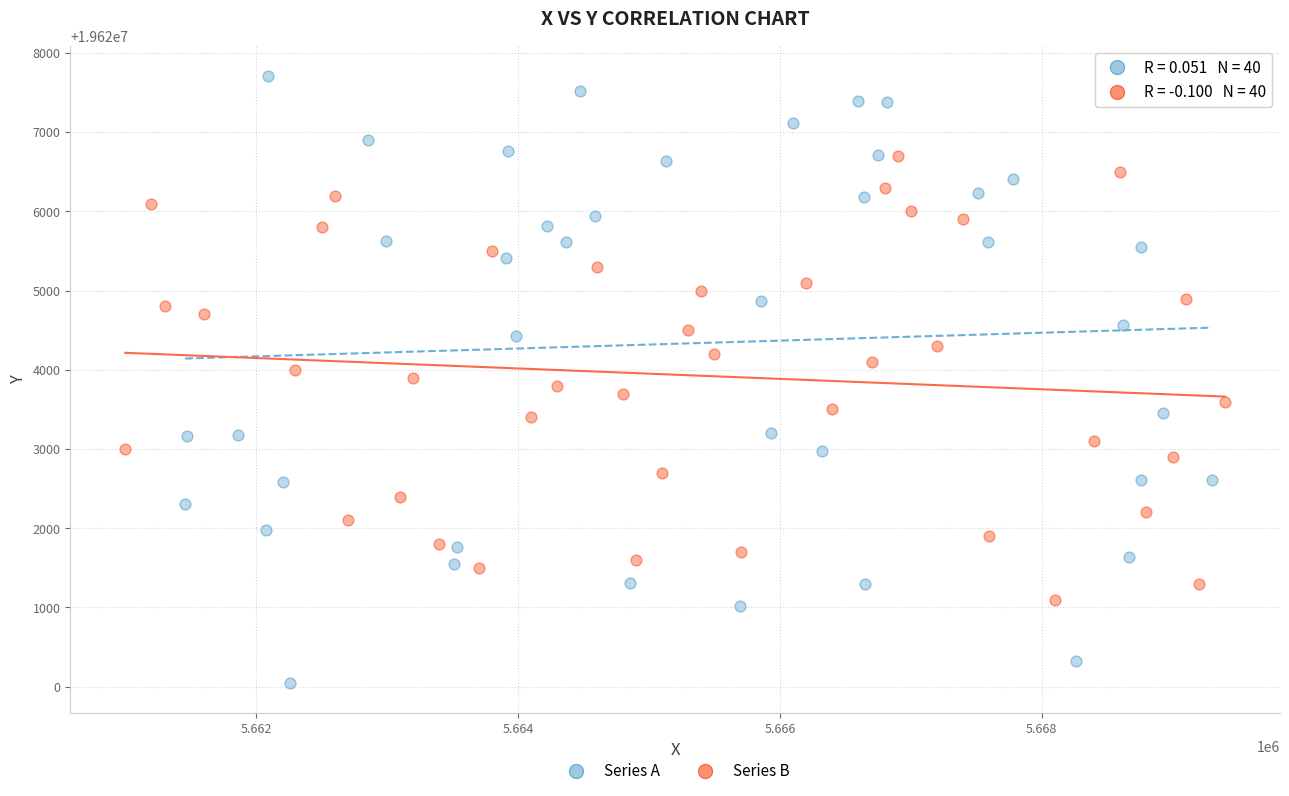

Which series has the widest spread of Y values?

Series A